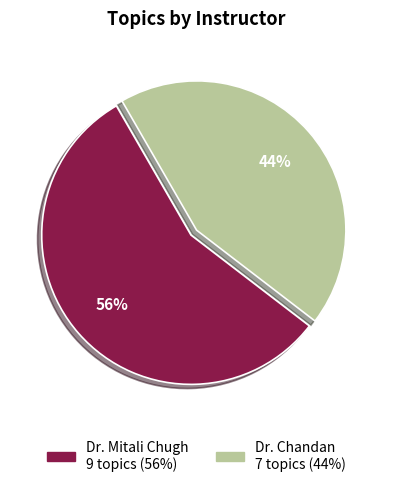

Is it true that Dr. Mitali Chugh is 49% of the pie?

False